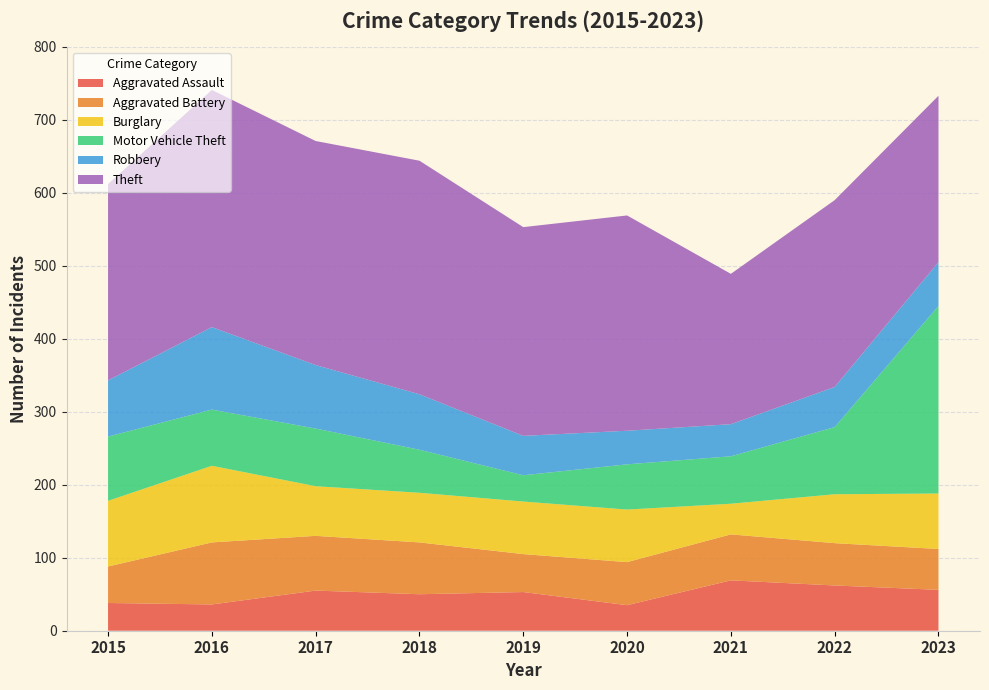

Reading left to right, list all the values displayed in this chart.

Aggravated Assault: 38	36	55	50	53	35	69	62	56
Aggravated Battery: 50	85	75	71	52	59	63	58	56
Burglary: 90	105	68	68	72	72	42	67	76
Motor Vehicle Theft: 88	77	79	59	36	62	65	92	257
Robbery: 77	113	87	76	54	46	44	55	60
Theft: 269	325	307	320	286	295	206	256	228